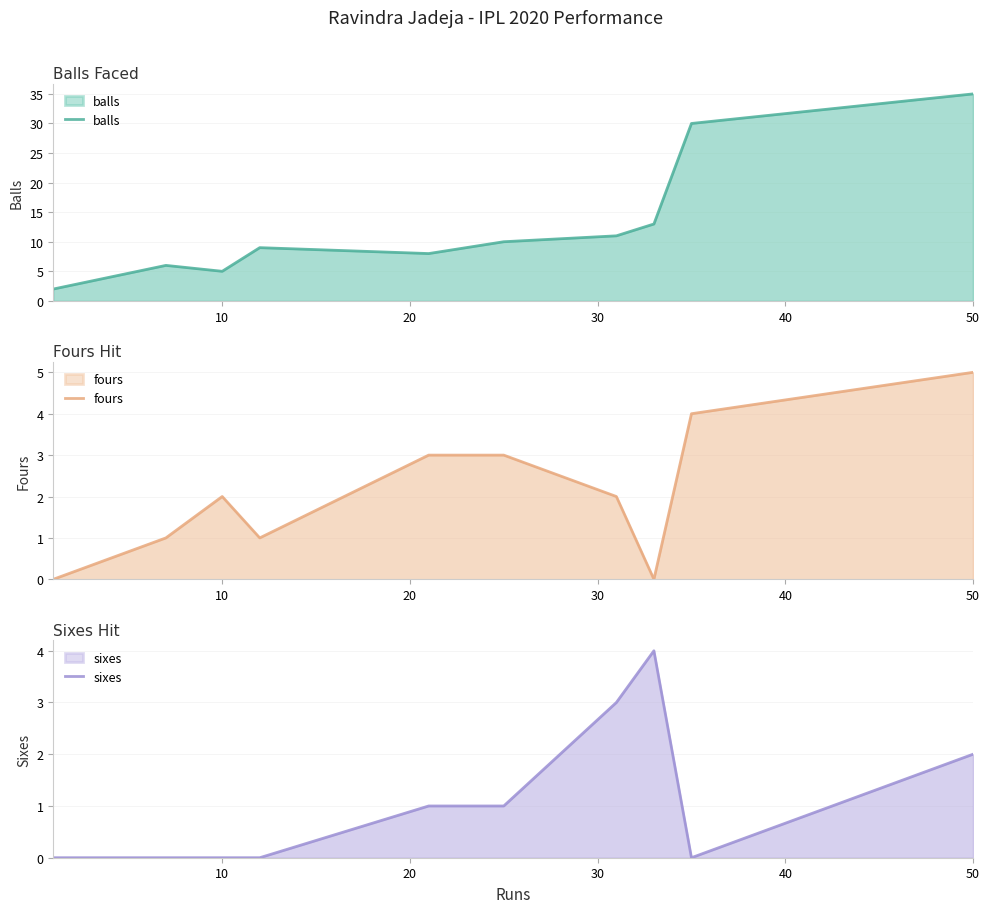

True or false: balls has a value of 16 at 7.

False